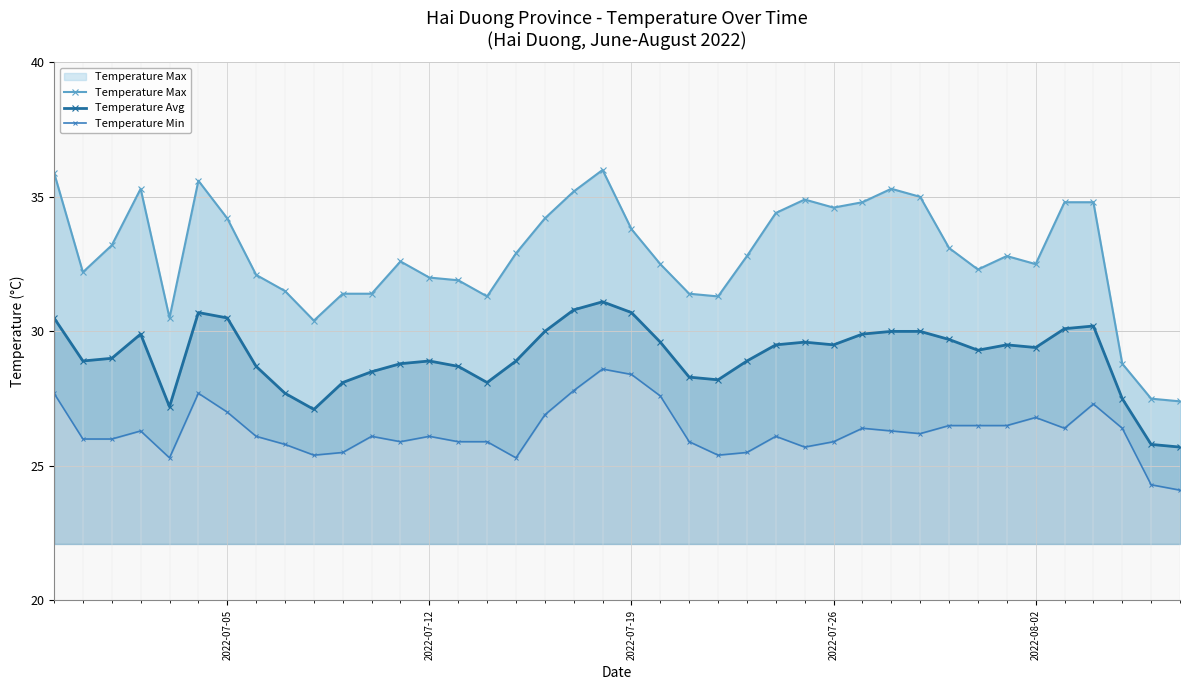

True or false: Temperature Avg and Temperature Max intersect in this chart.

False